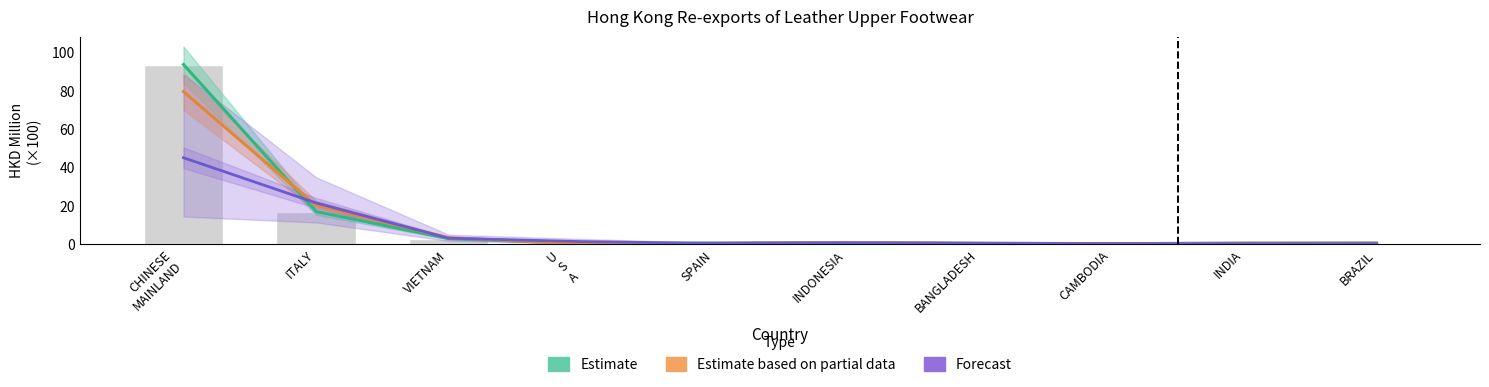

What is the total value across all series at CAMBODIA?

1.0